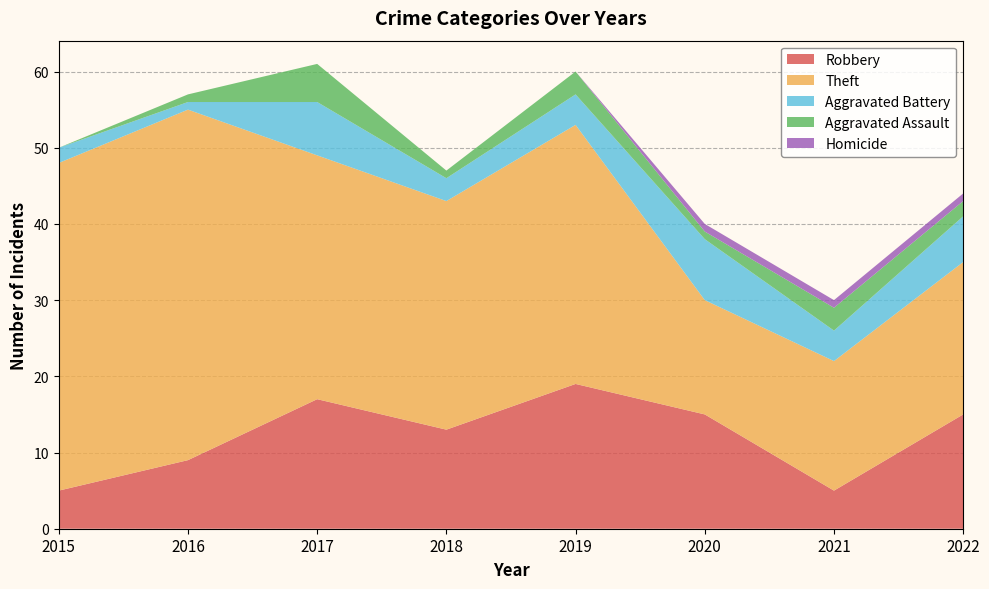

Reading right to left, extract all data points from this chart.

Robbery: 15	5	15	19	13	17	9	5
Theft: 20	17	15	34	30	32	46	43
Aggravated Battery: 6	4	8	4	3	7	1	2
Aggravated Assault: 2	3	1	3	1	5	1	0
Homicide: 1	1	1	0	0	0	0	0